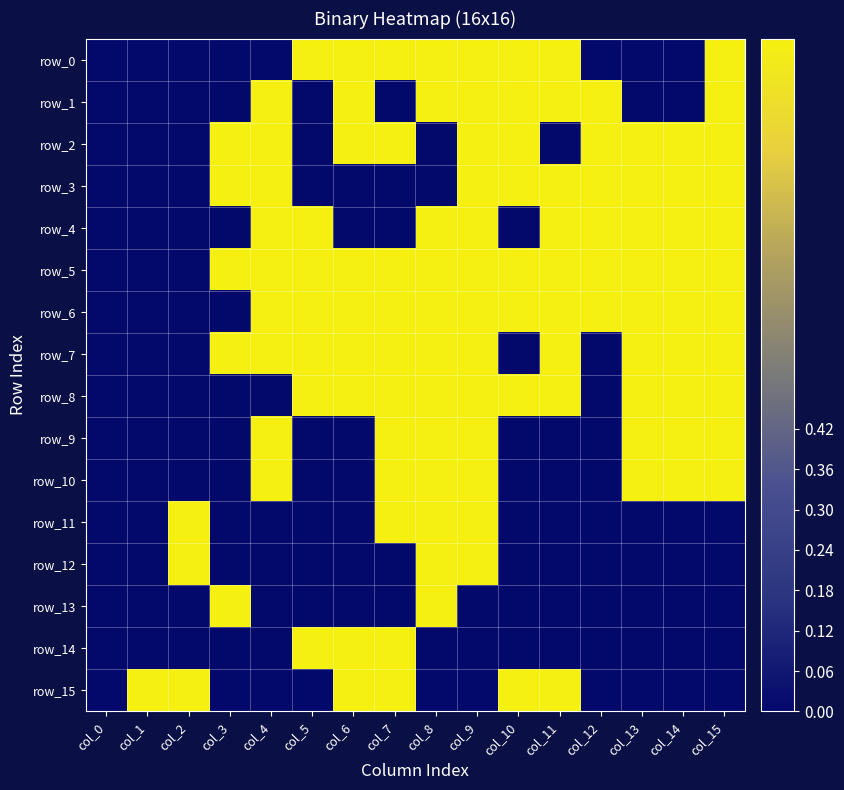

How many row_9 values are between 0 and 1?

16